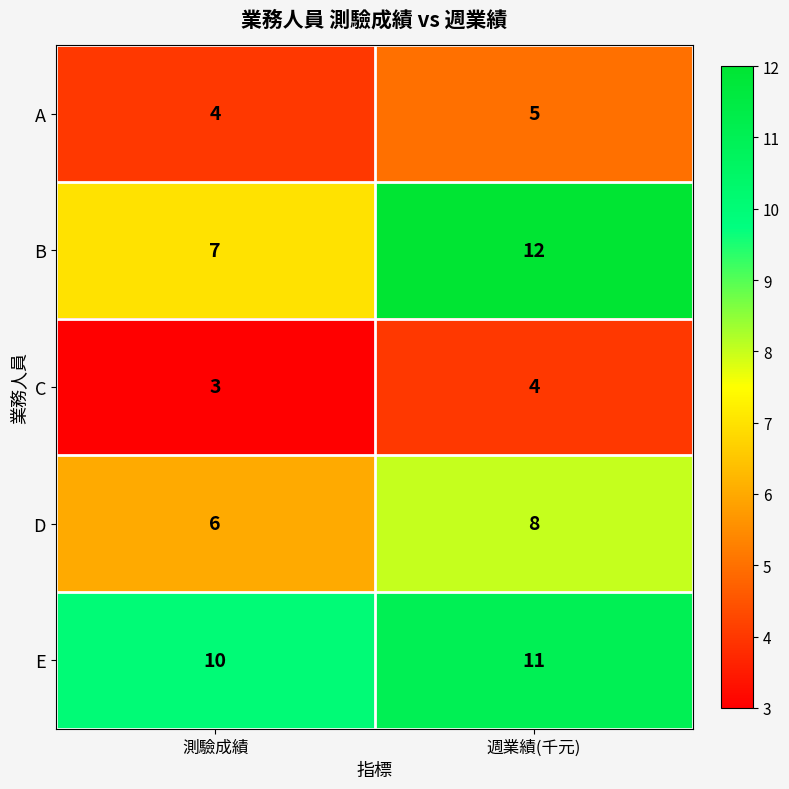

At which category is the sum across all series the highest?

週業績(千元)